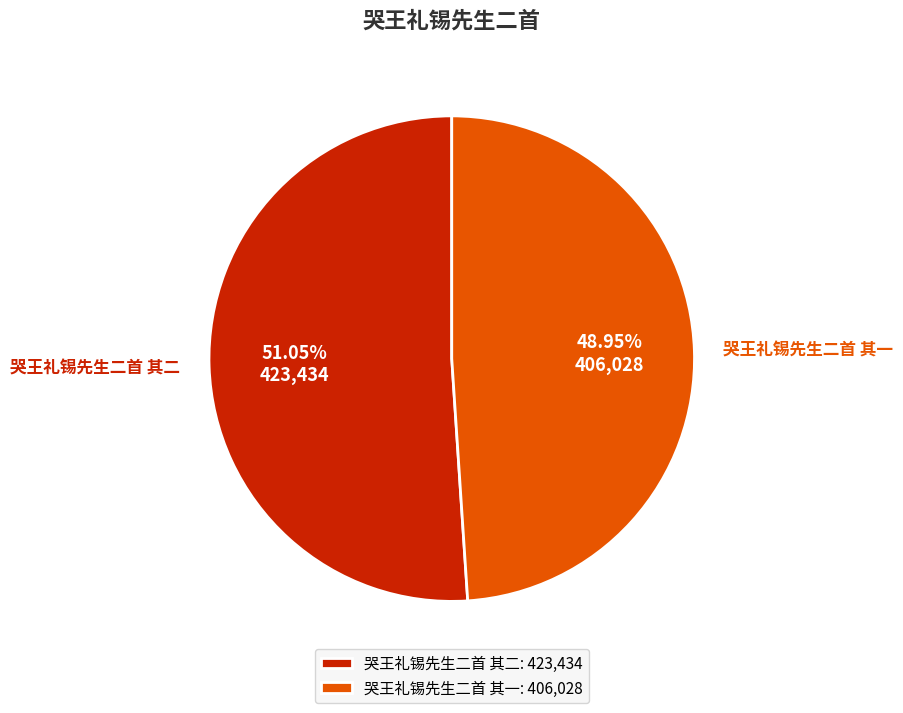

How many segments does this pie chart have?

2